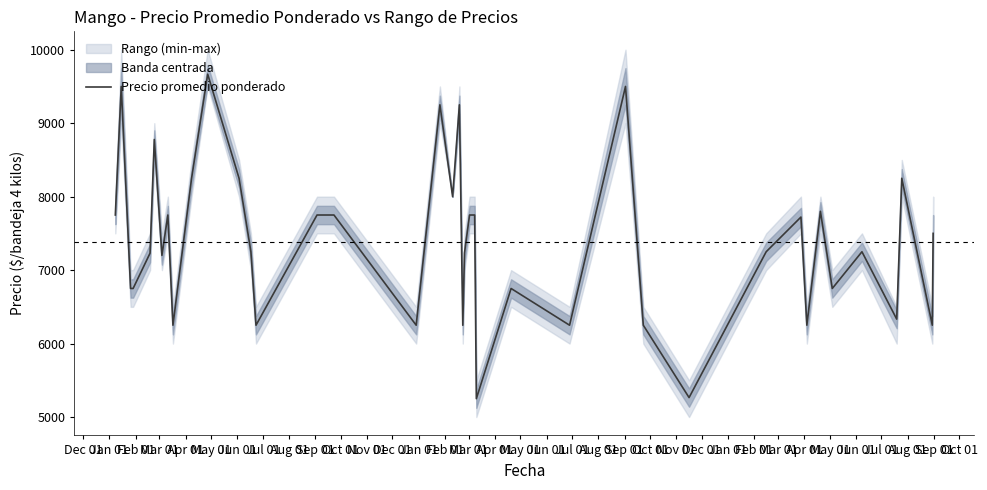

What is the sum of all values?

295479